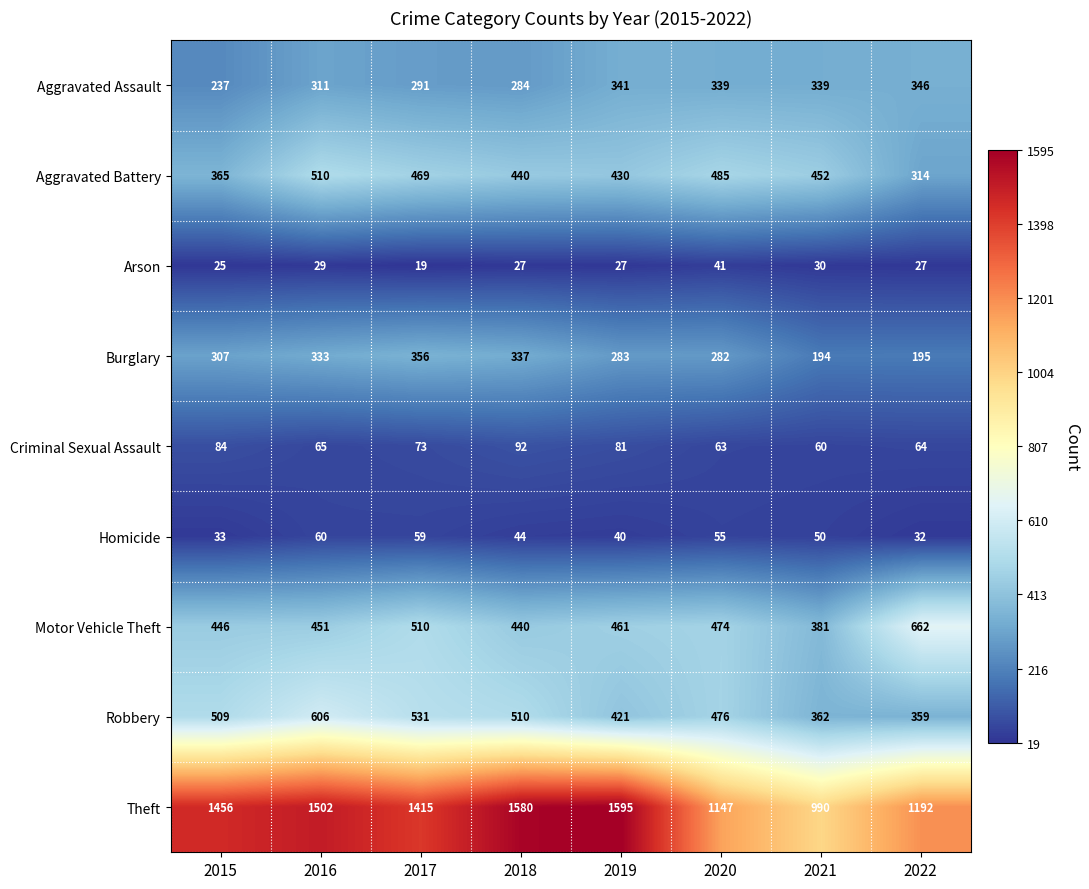

Rank the series at 2017 from lowest to highest value.

Arson, Homicide, Criminal Sexual Assault, Aggravated Assault, Burglary, Aggravated Battery, Motor Vehicle Theft, Robbery, Theft